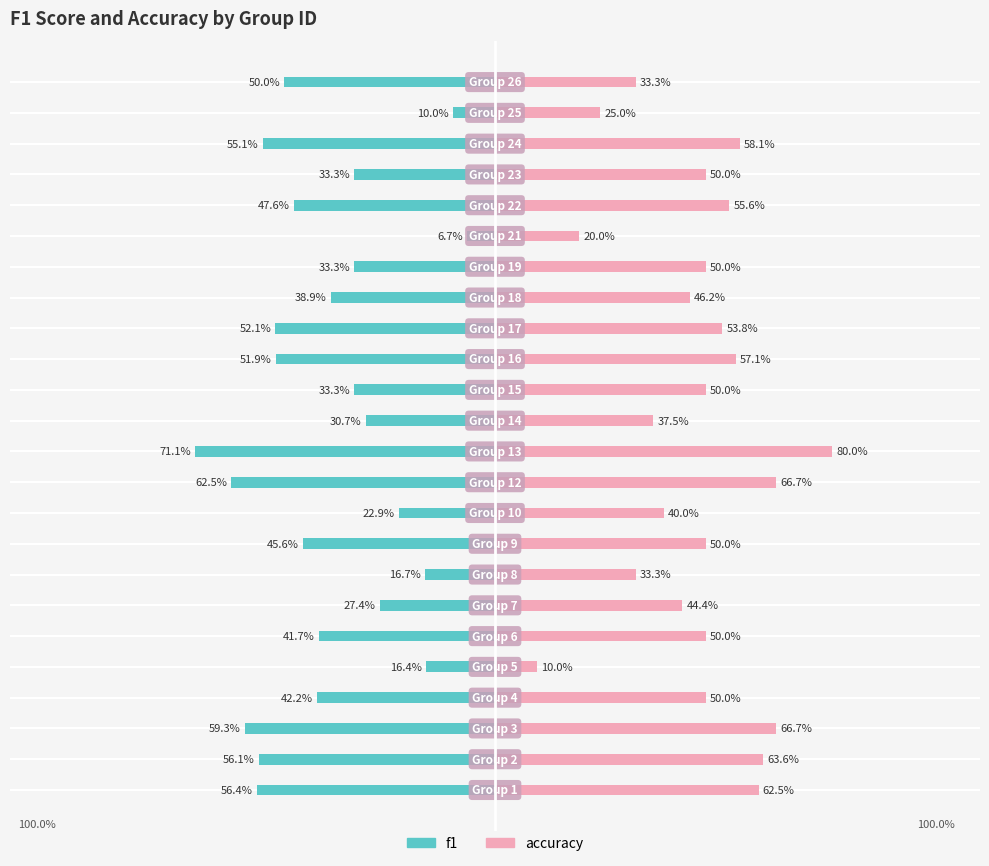

Rank the series at 13 from highest to lowest value.

accuracy, f1